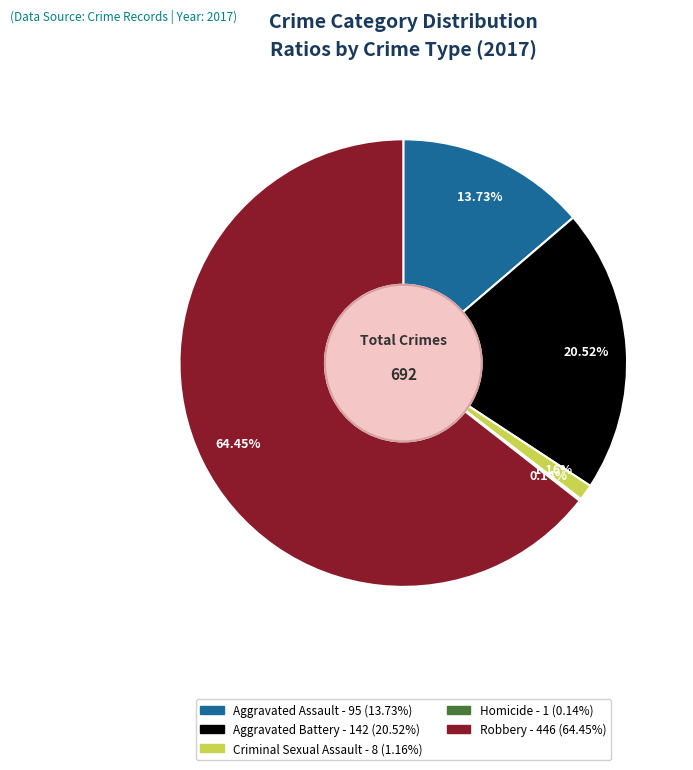

To the nearest percent, what is the average slice percentage?

20%